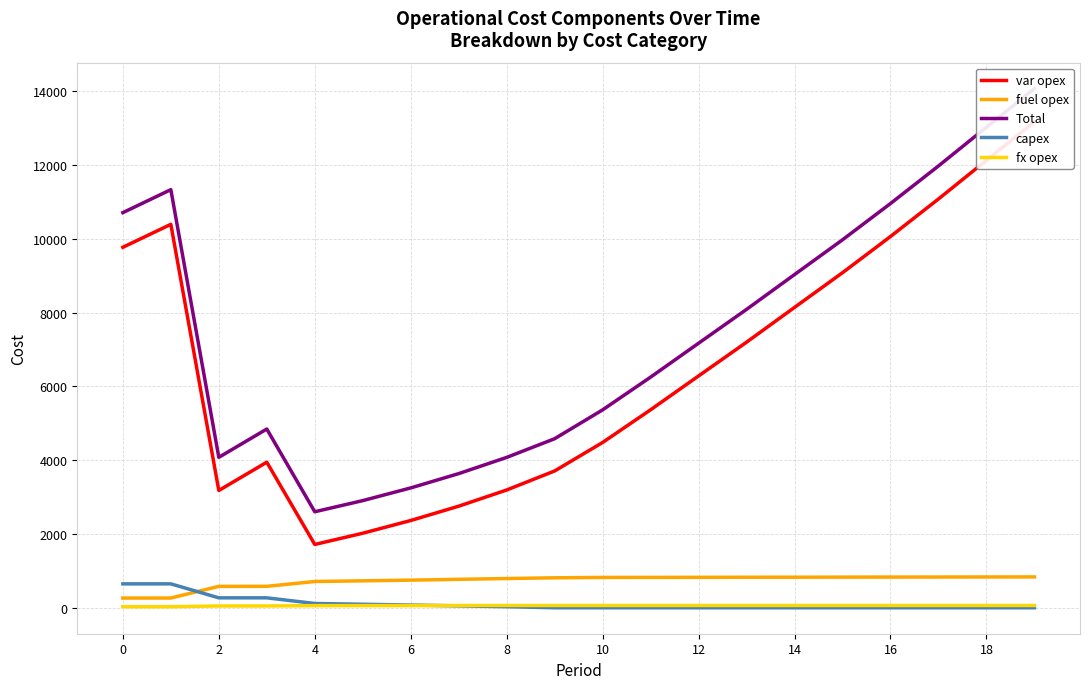

True or false: capex and fuel opex cross at least once.

True